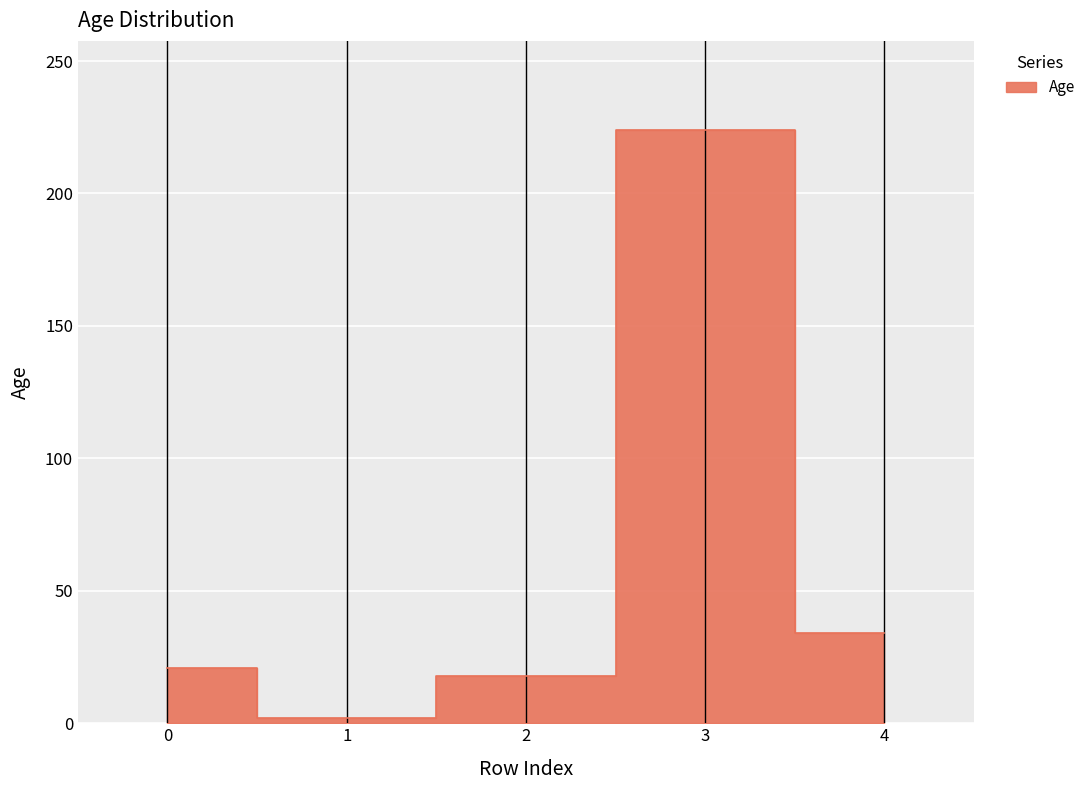

At which label does the data first exceed 21?

3